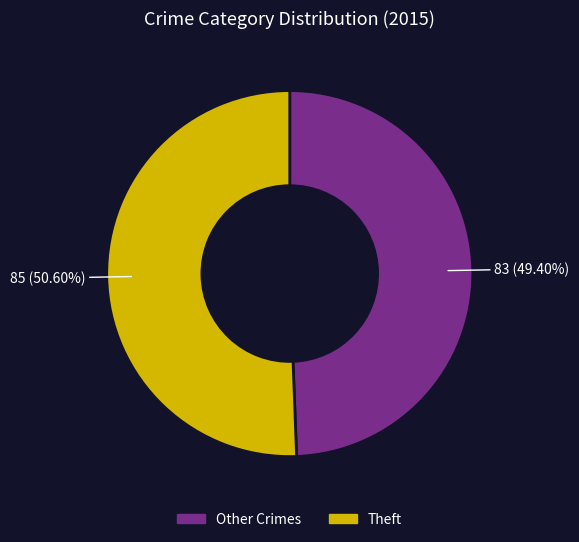

Is there any slice that represents more than half of the pie?

Yes